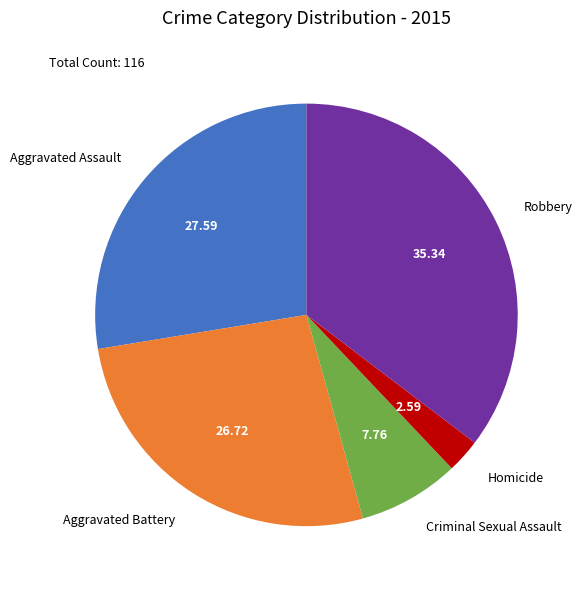

Is Aggravated Assault the majority of the pie?

No